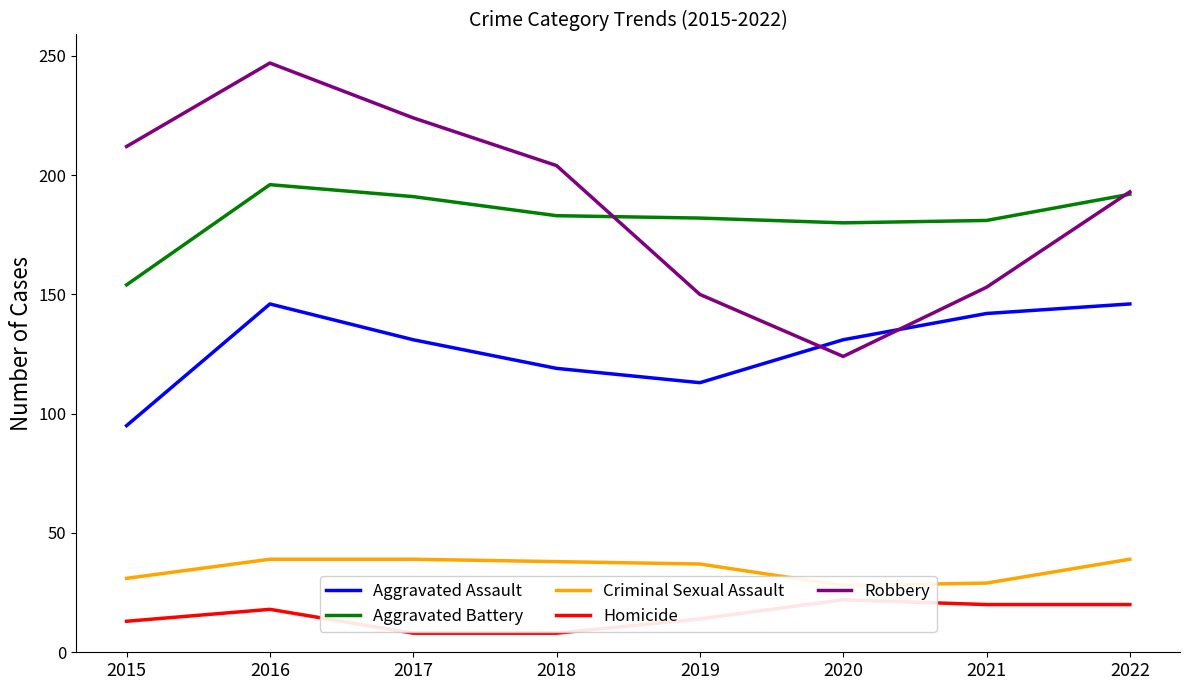

True or false: Criminal Sexual Assault has a value of 50 at 2020.

False